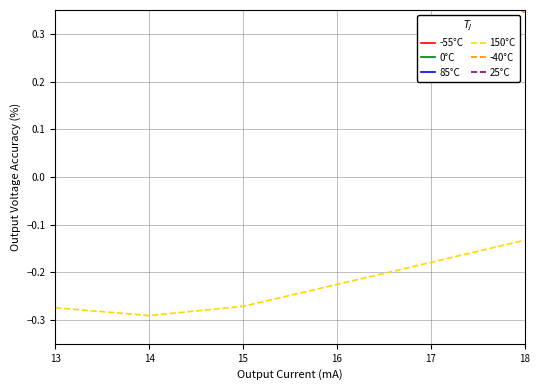

The value of 150°C at 16 is -0.1. True or false?

False